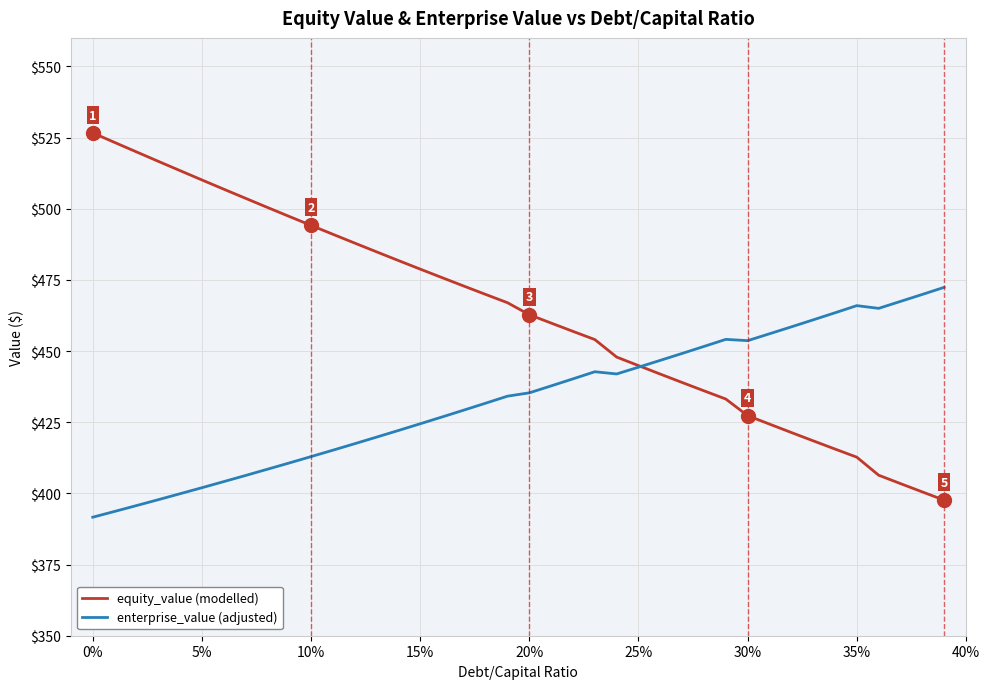

At which label is equity_value closest to 462?

20